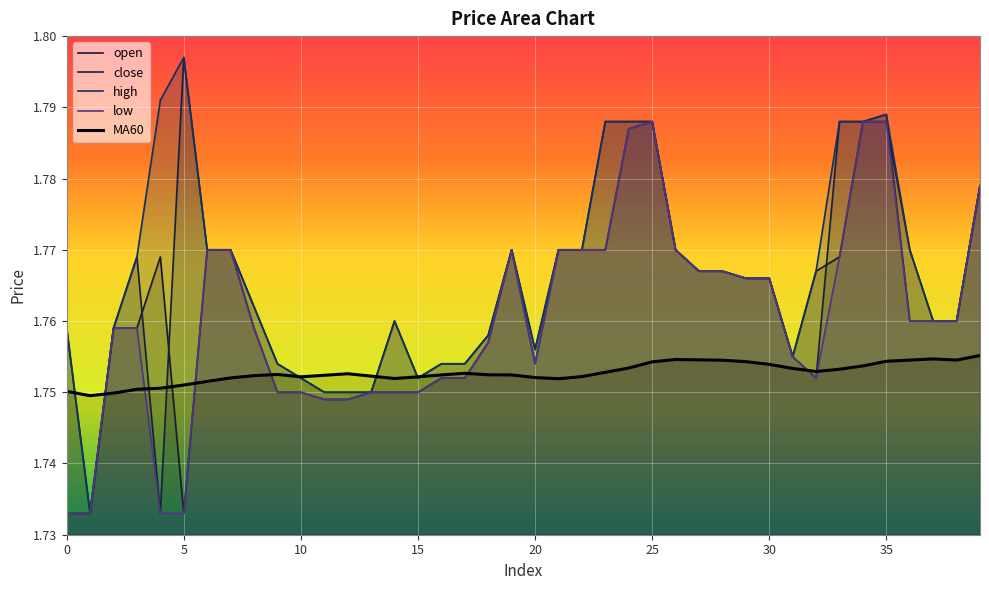

True or false: open and low intersect in this chart.

False